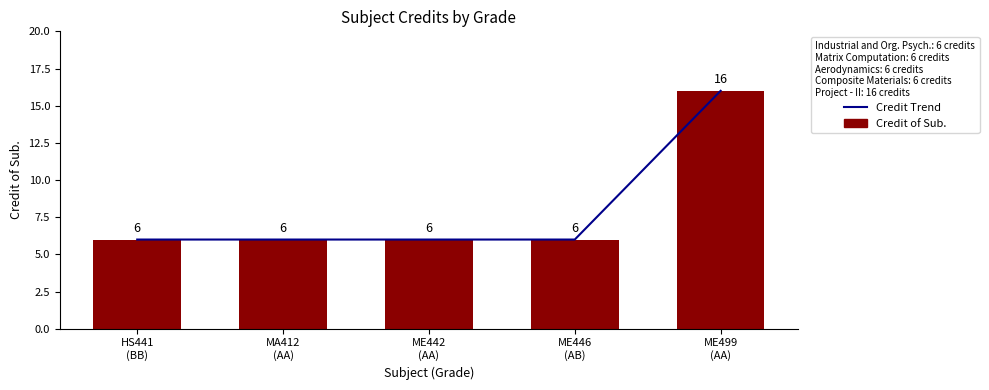

At which category is the sum across all series the highest?

ME499
(AA)